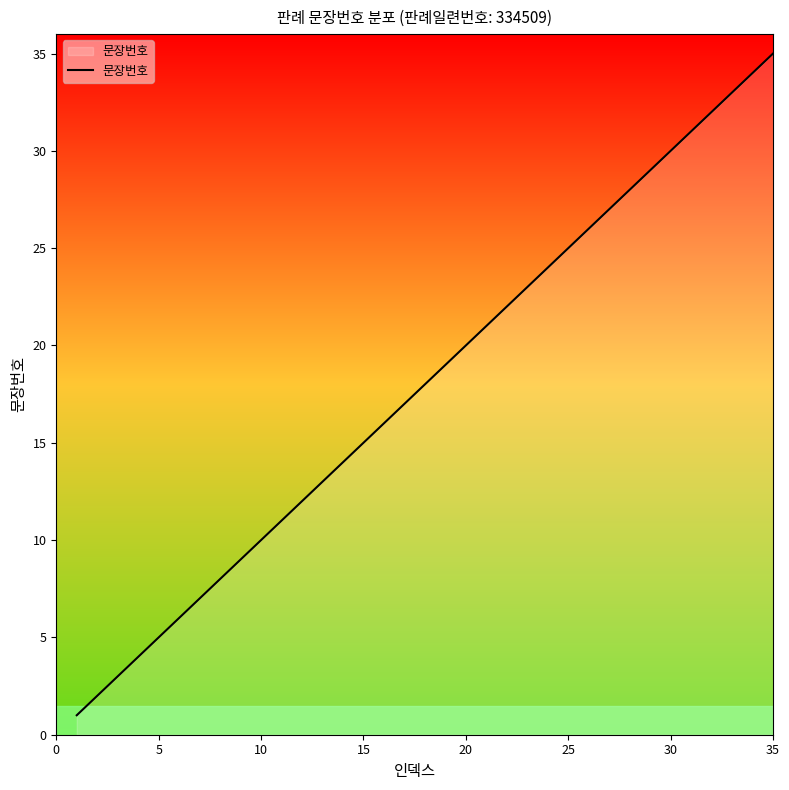

What is the maximum value shown in the chart?

35